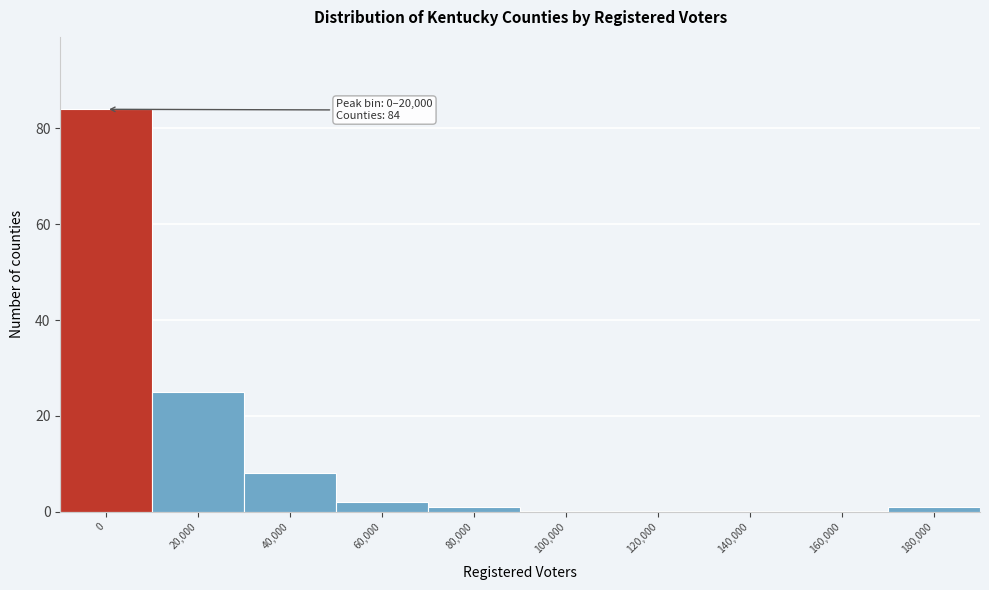

Reading left to right, transcribe all the data shown in this chart.

0=84	20,000=25	40,000=8	60,000=2	80,000=1	100,000=0	120,000=0	140,000=0	160,000=0	180,000=1